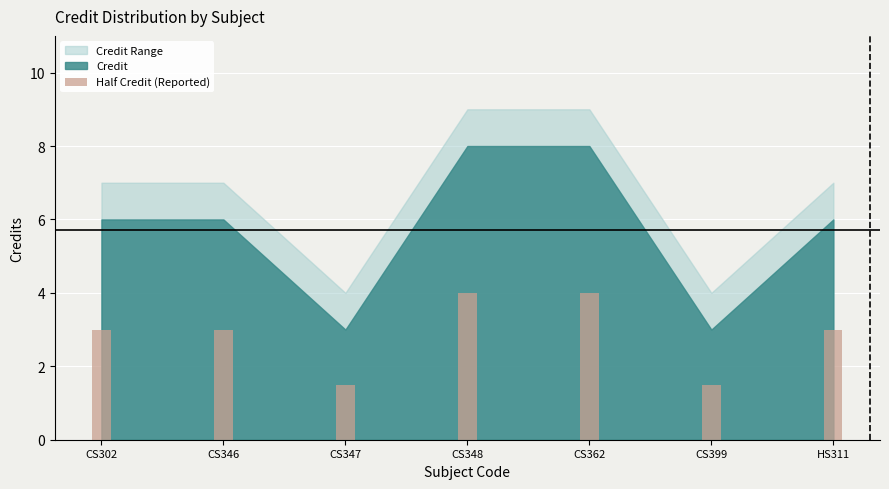

What position from the right is CS348?

4